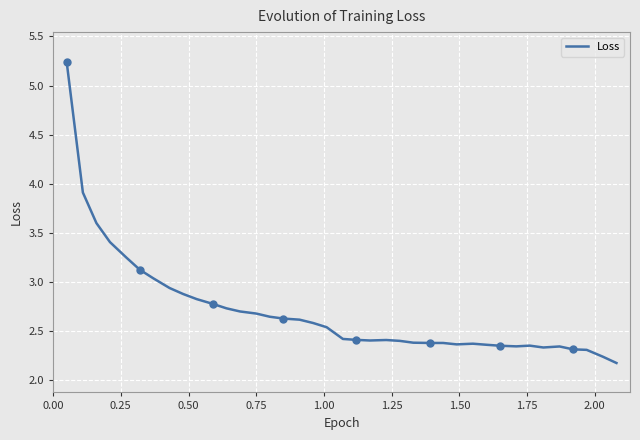

What is the lowest value of the Loss series?

2.2